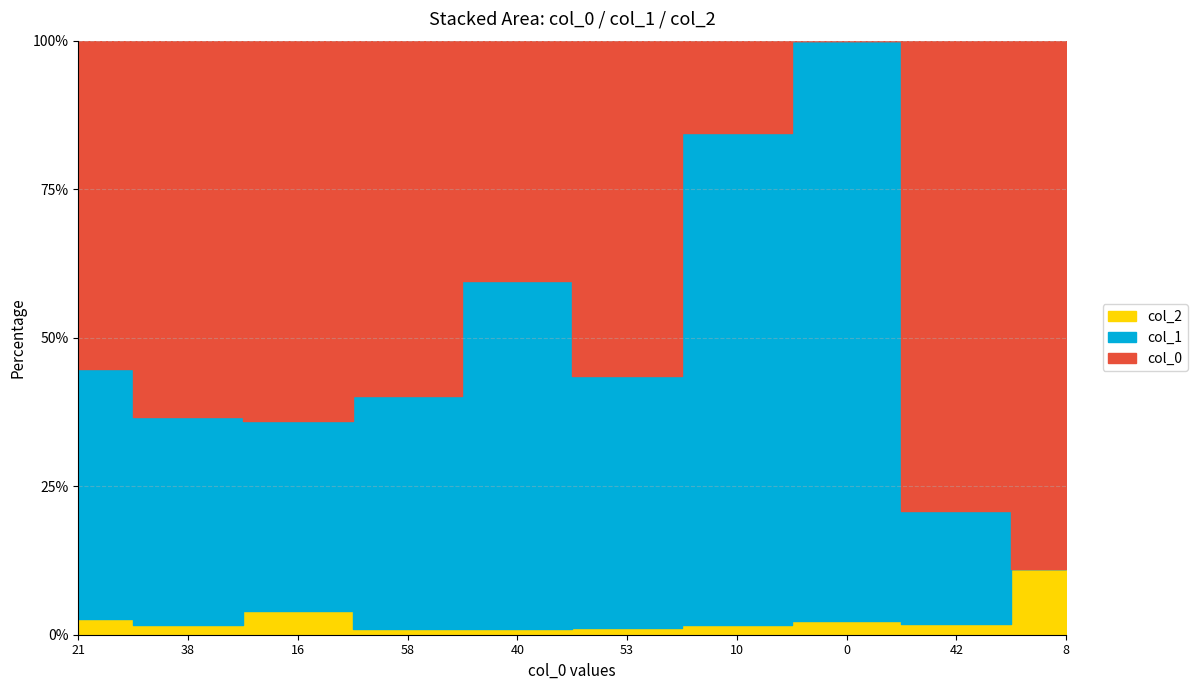

What is the sum of all col_1 values?

286